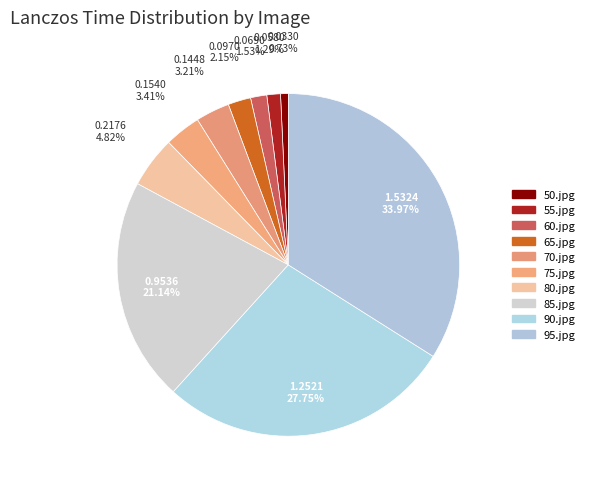

The 85.jpg slice represents 11% of the pie. True or false?

False